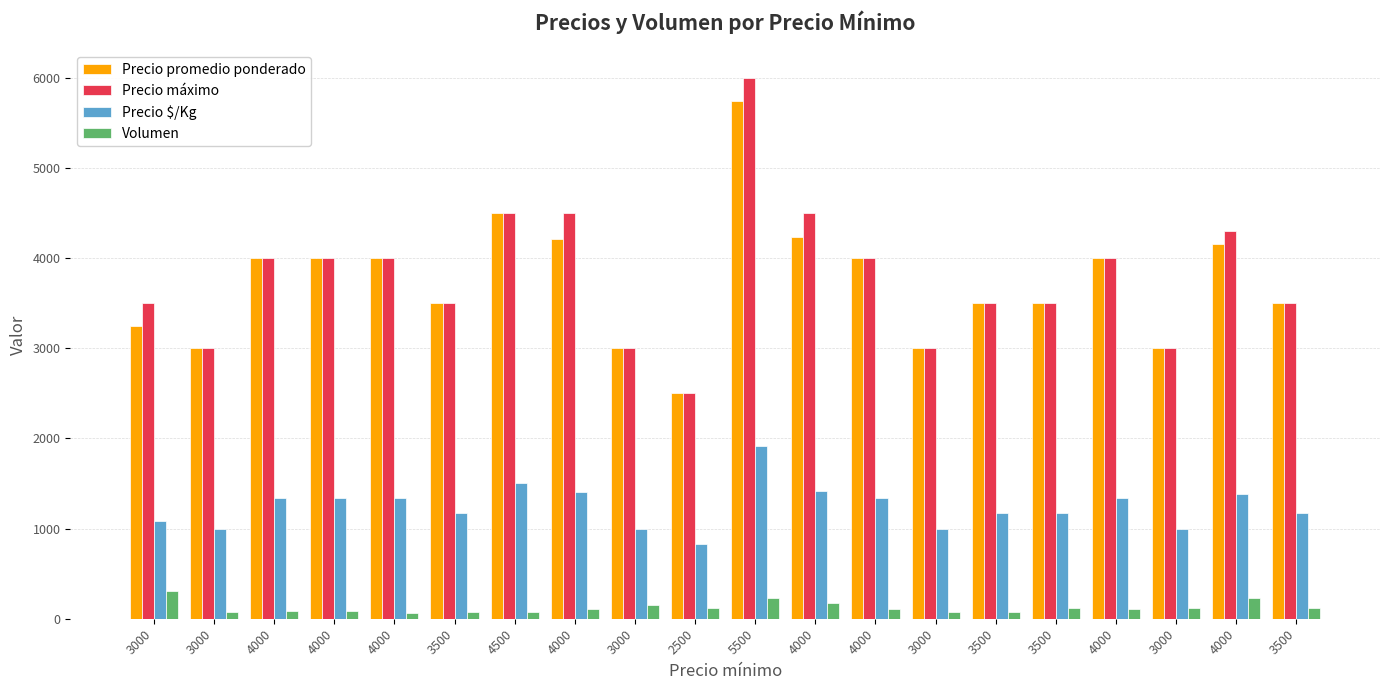

Count the number of data series in this chart.

4